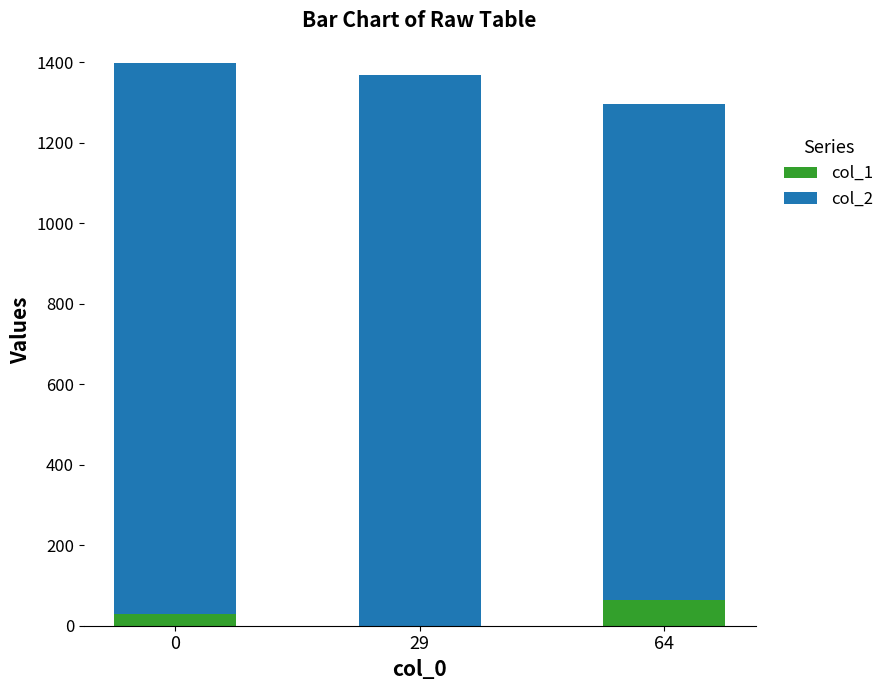

True or false: col_1 has a value of 112 at 64.

False